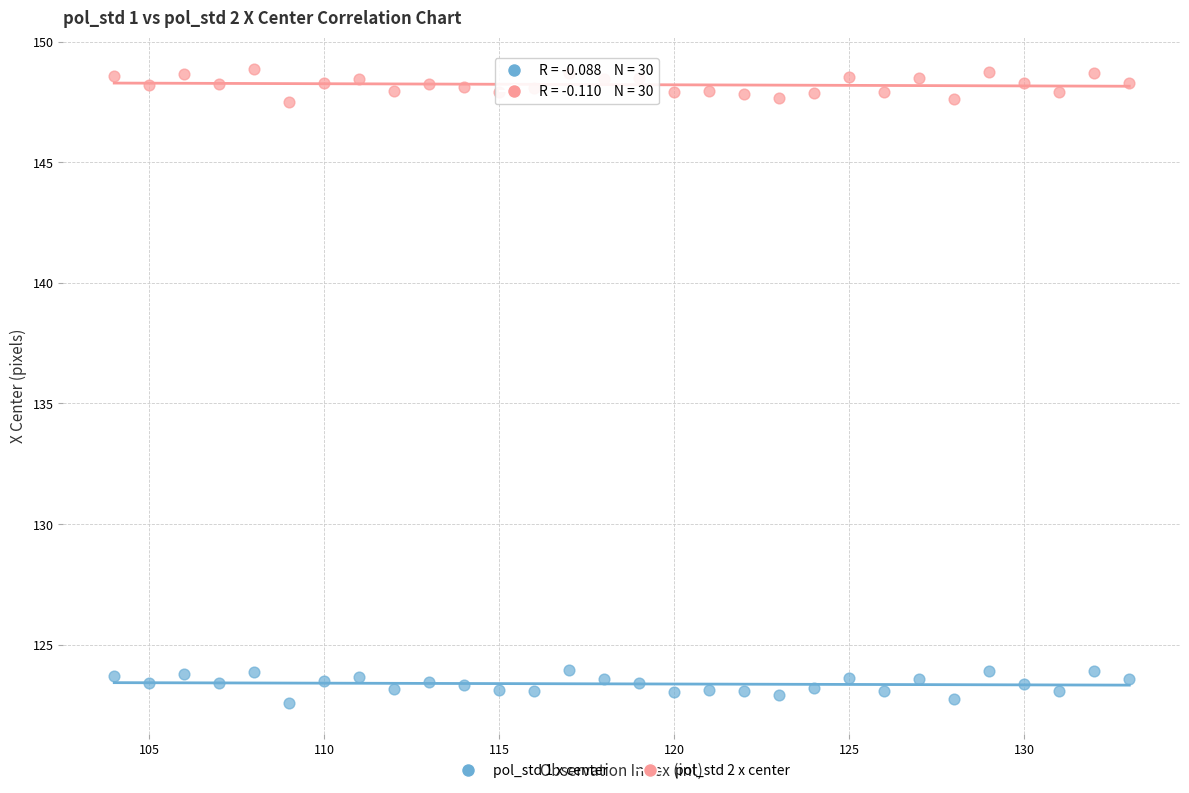

Which series reaches the minimum Y coordinate?

pol_std 1 x center